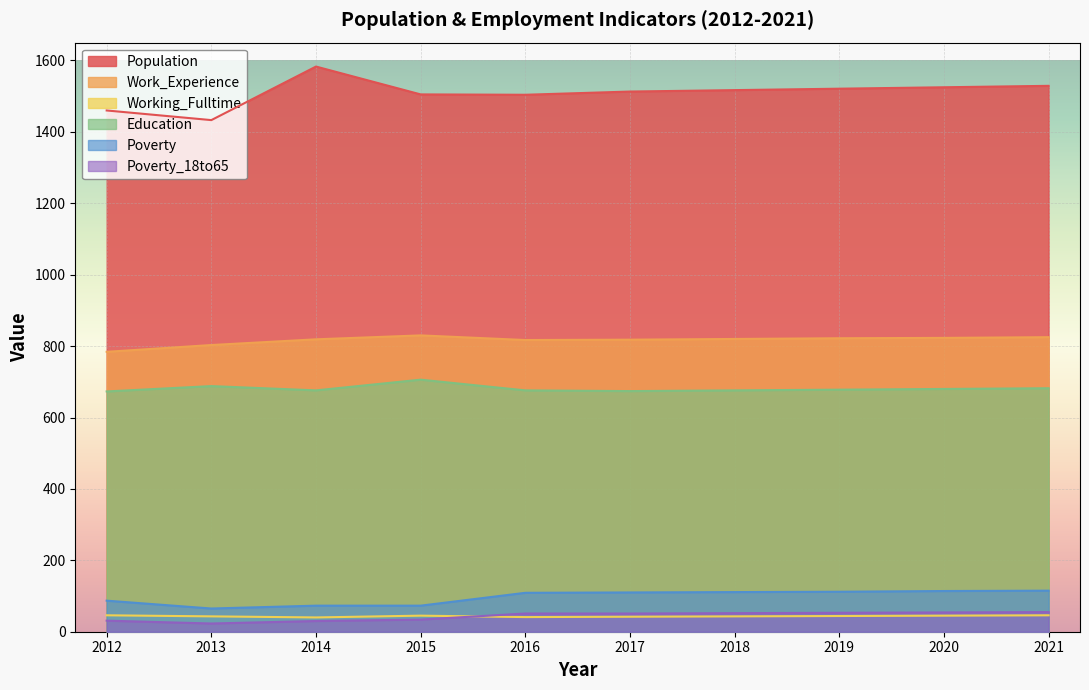

What is the minimum value shown in the chart?

23